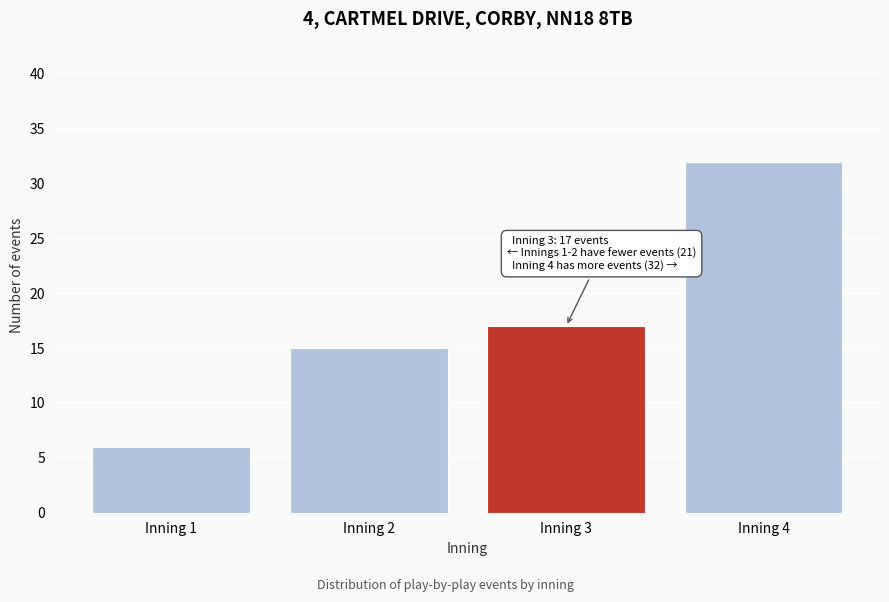

Reading right to left, what are all the values shown in this chart?

Inning 4=32	Inning 3=17	Inning 2=15	Inning 1=6